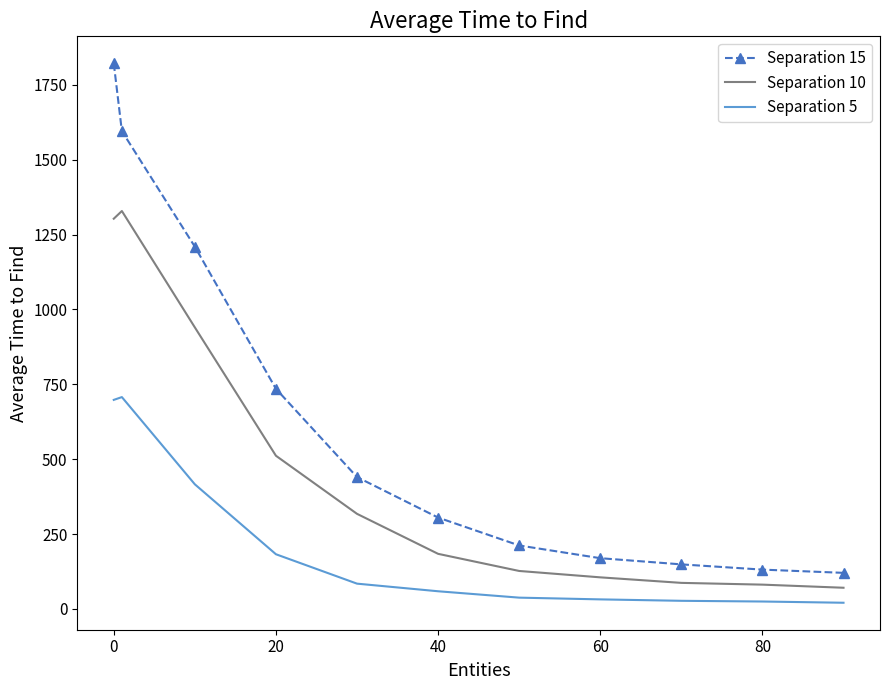

Which series has the largest total across all categories?

Separation 15